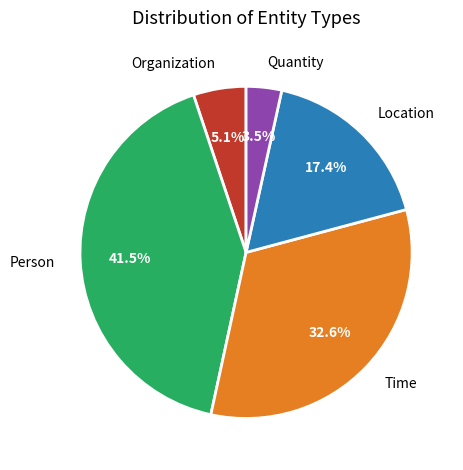

Does any single category account for the majority?

No